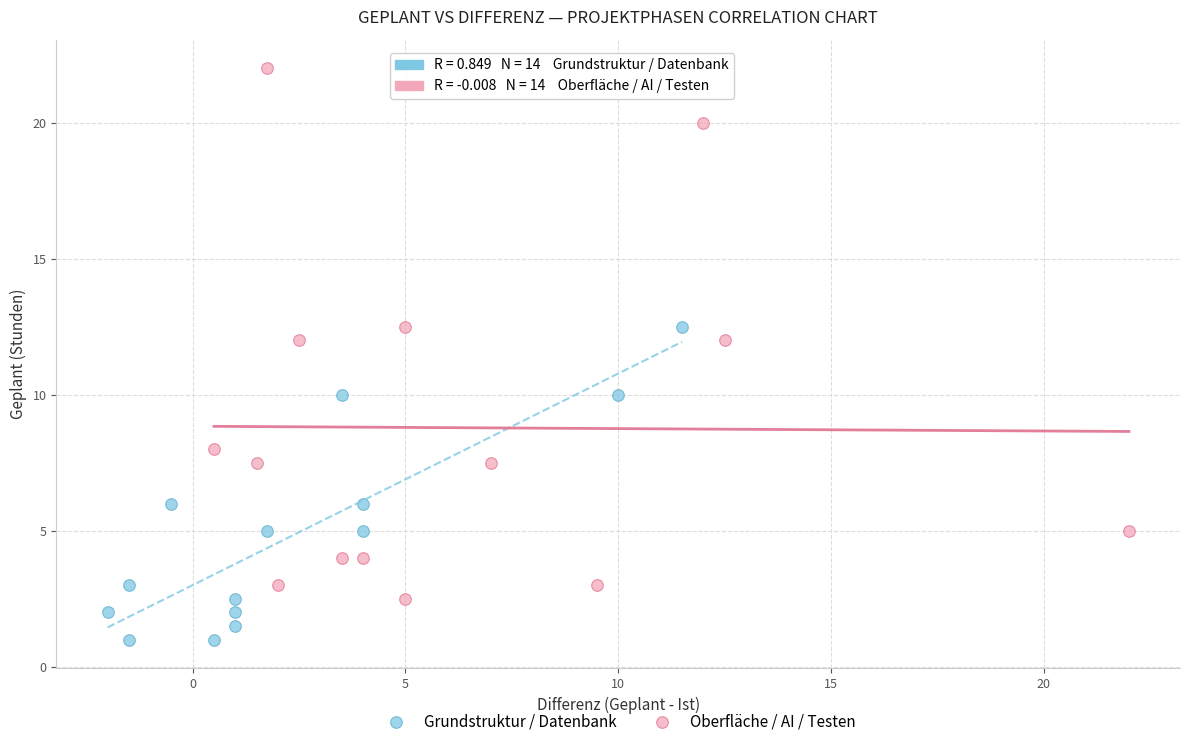

Which series reaches the maximum Y coordinate?

Oberfläche / AI / Testen